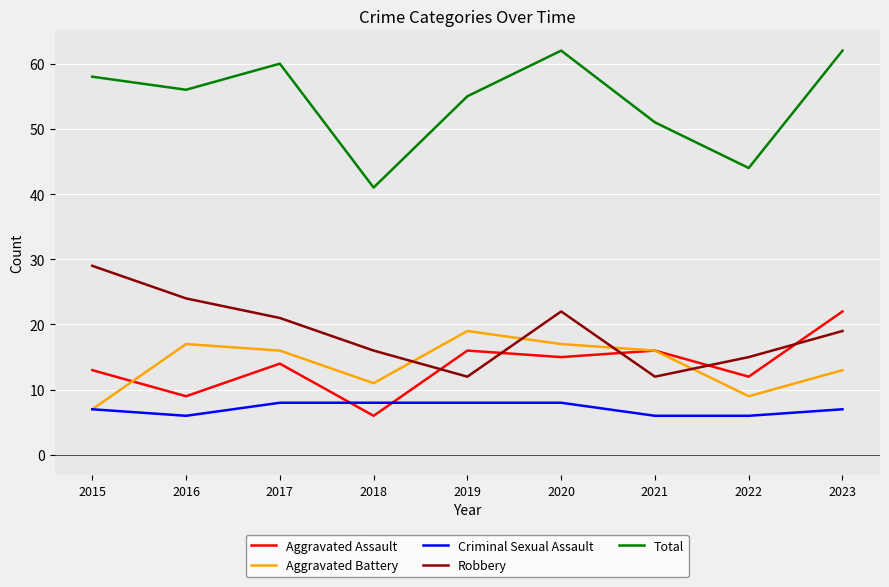

What is the maximum value for Robbery?

29